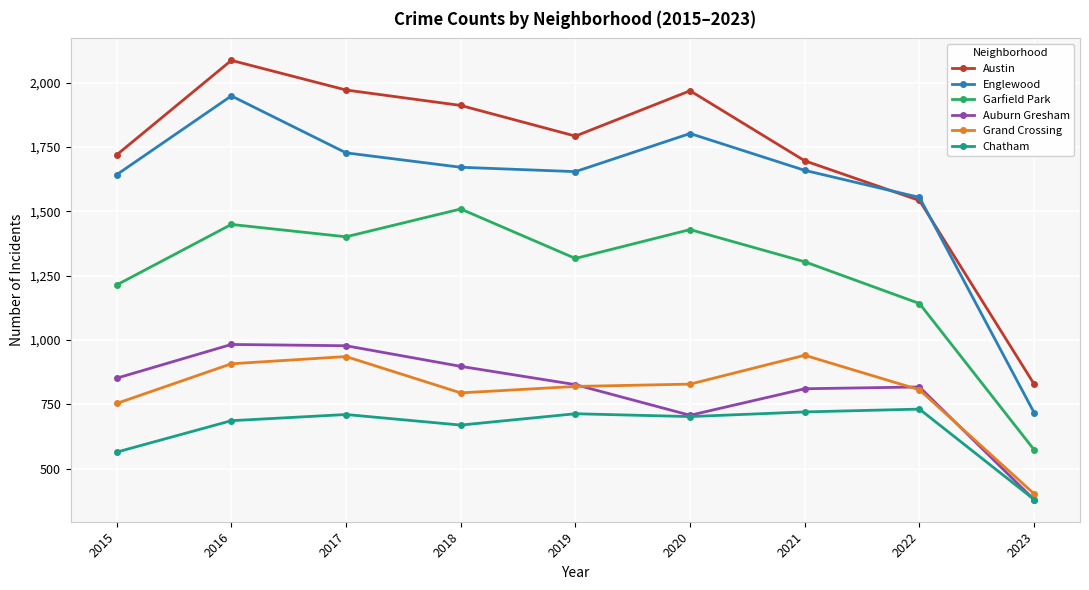

At which category does Austin reach its first local peak?

2016